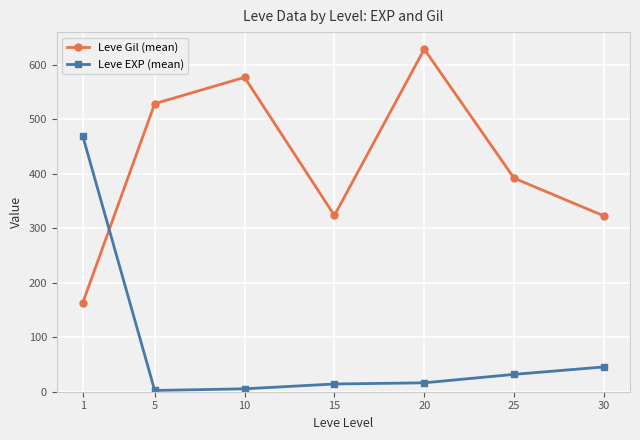

What is the average value of the Leve EXP (mean) series?

83.4